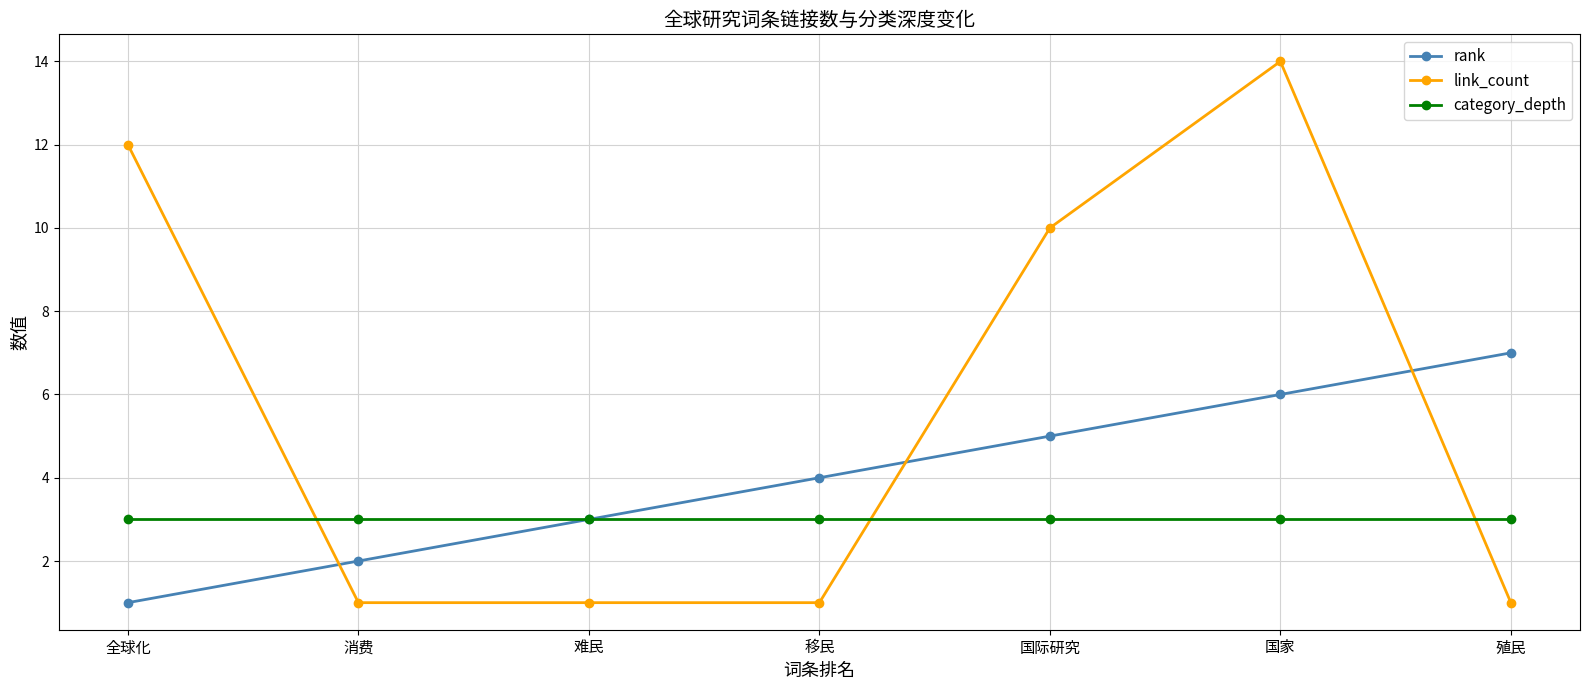

Reading left to right, transcribe all the data shown in this chart.

rank: 1	2	3	4	5	6	7
link_count: 12	1	1	1	10	14	1
category_depth: 3	3	3	3	3	3	3